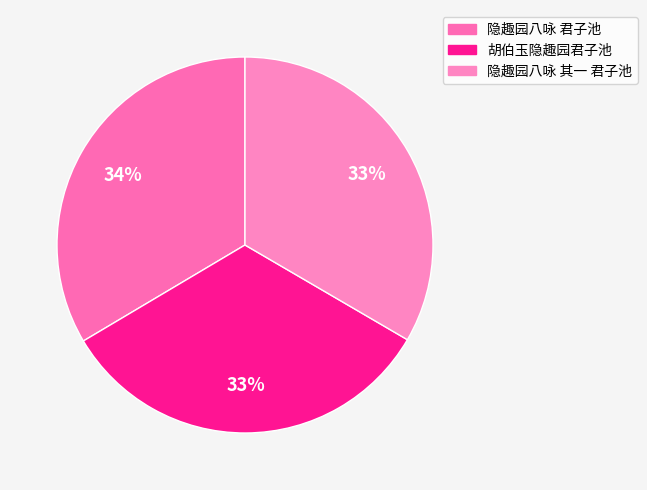

The 隐趣园八咏 其一 君子池 slice represents 43% of the pie. True or false?

False